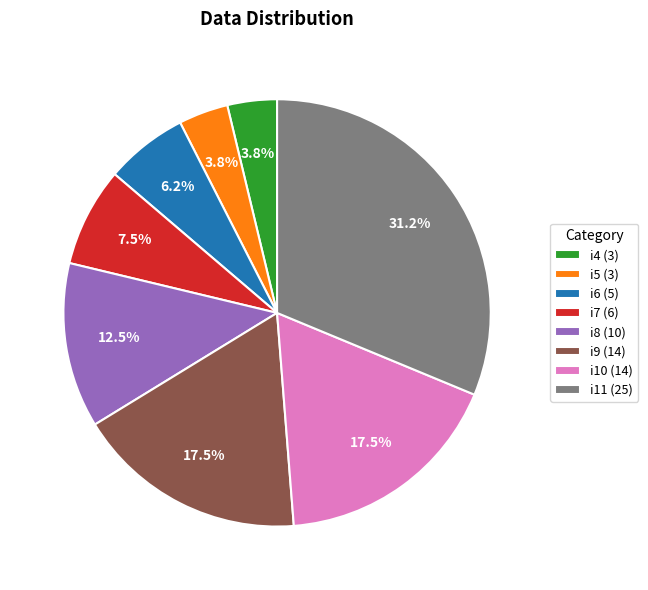

To the nearest percent, what percentage of the pie is i11?

31%